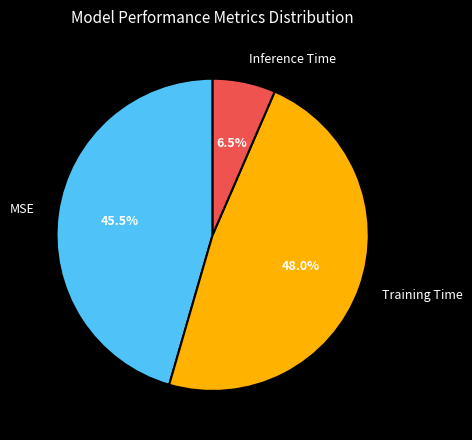

Does Inference Time represent more than half of the total?

No